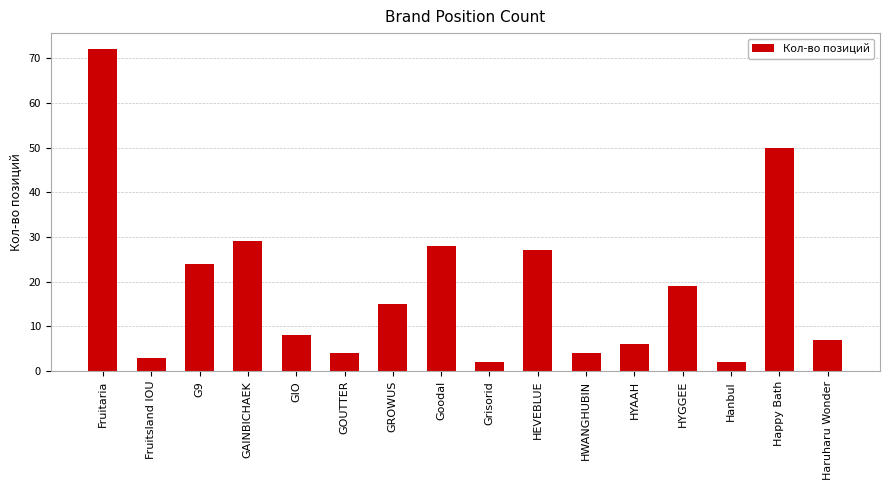

What is the difference between the values at HYAAH and Fruitsland IOU?

3